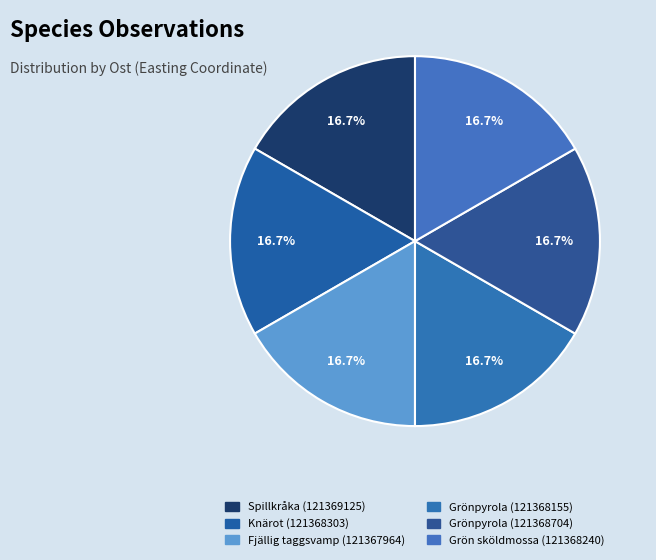

Count the number of slices in the pie.

6